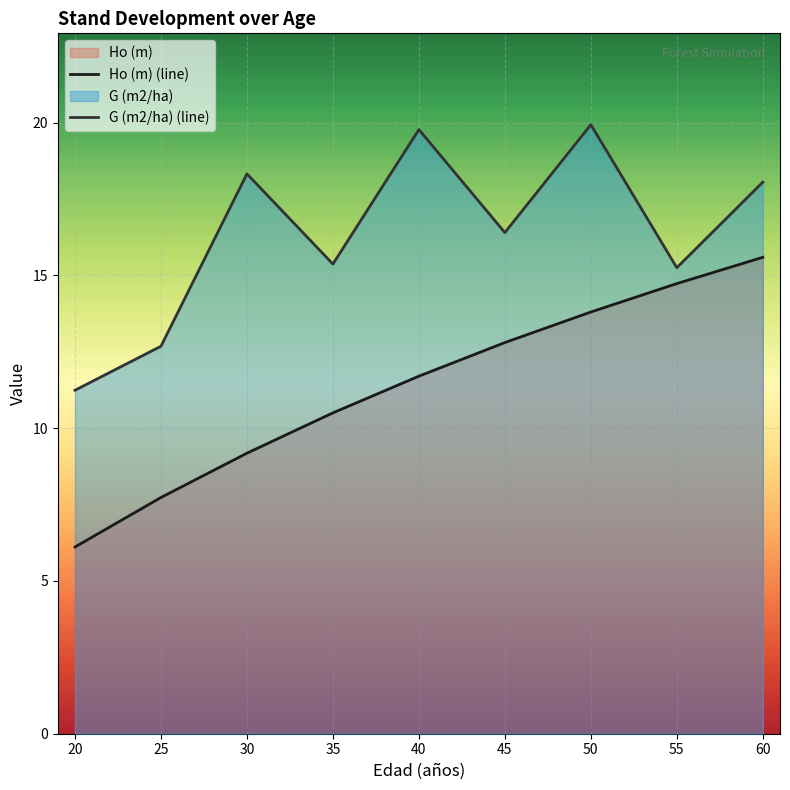

What is the minimum value shown in the chart?

6.1